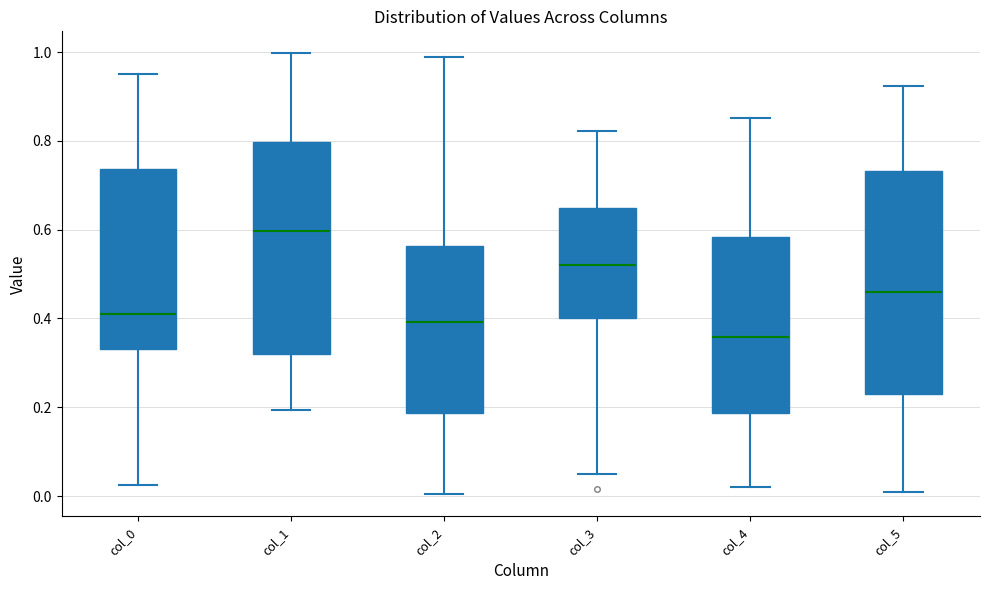

Reading left to right, transcribe this box plot: for each box, give where its median line is, the range the box spans, and where its two whiskers end, as read against the y-axis. The values are not printed on the chart, so give them approximately, as read against the axis.

col_0: median 0.40, box 0.34 to 0.74, whiskers 0.02 to 0.94
col_1: median 0.60, box 0.32 to 0.80, whiskers 0.20 to 1.00
col_2: median 0.40, box 0.18 to 0.56, whiskers 0.00 to 0.98
col_3: median 0.52, box 0.40 to 0.64, whiskers 0.04 to 0.82
col_4: median 0.36, box 0.18 to 0.58, whiskers 0.02 to 0.86
col_5: median 0.46, box 0.24 to 0.74, whiskers 0.00 to 0.92